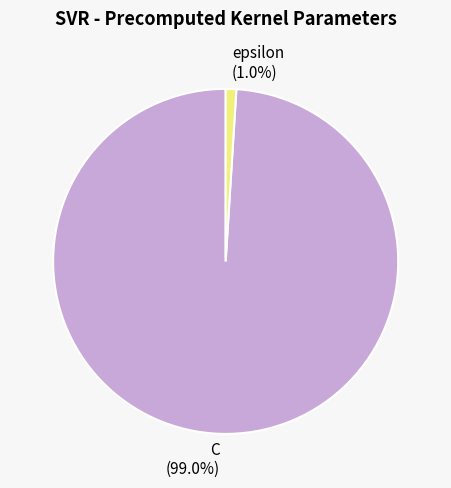

To the nearest percent, what portion does epsilon represent?

1%